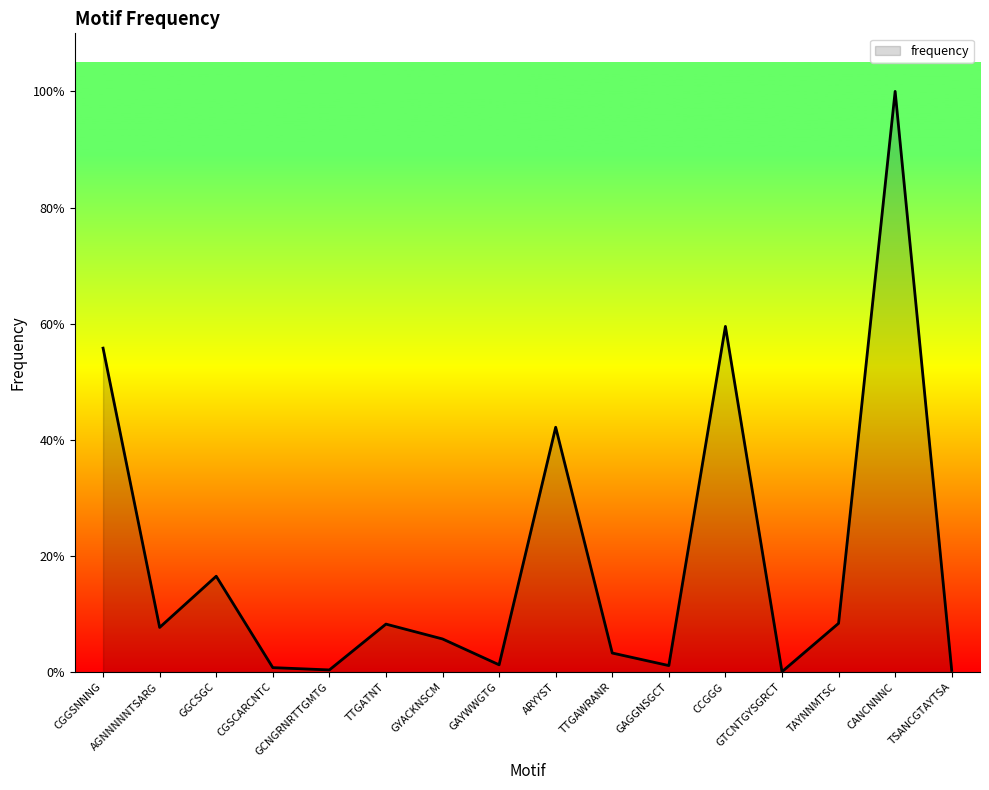

Does the chart have visible grid lines?

No